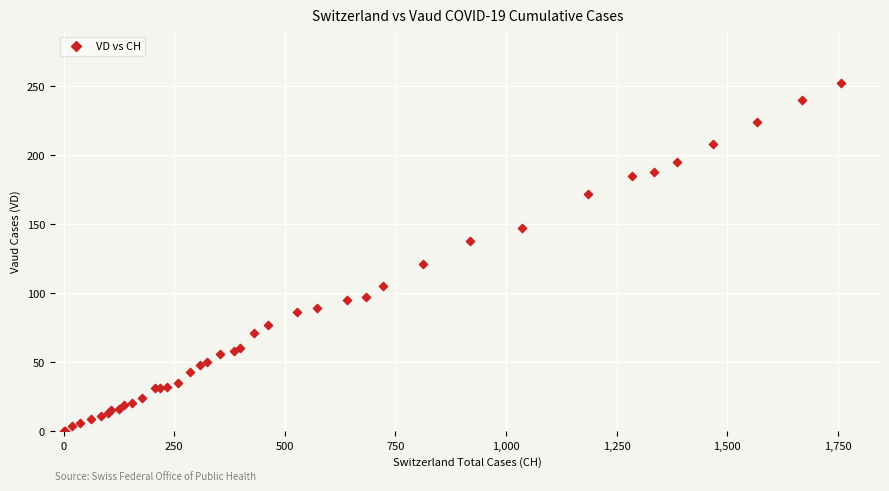

What Y value in the scatter plot is closest to 126?

121